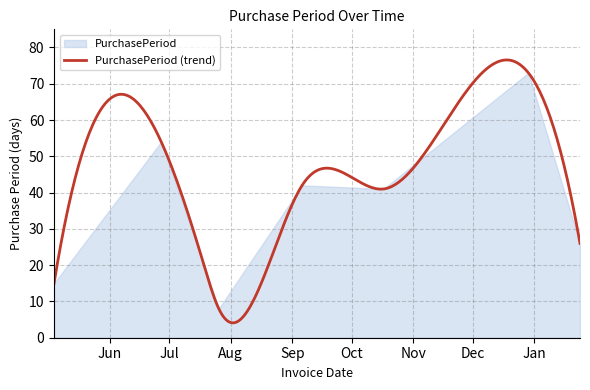

How many interior local valleys (lower than both neighbors) does the data have?

2